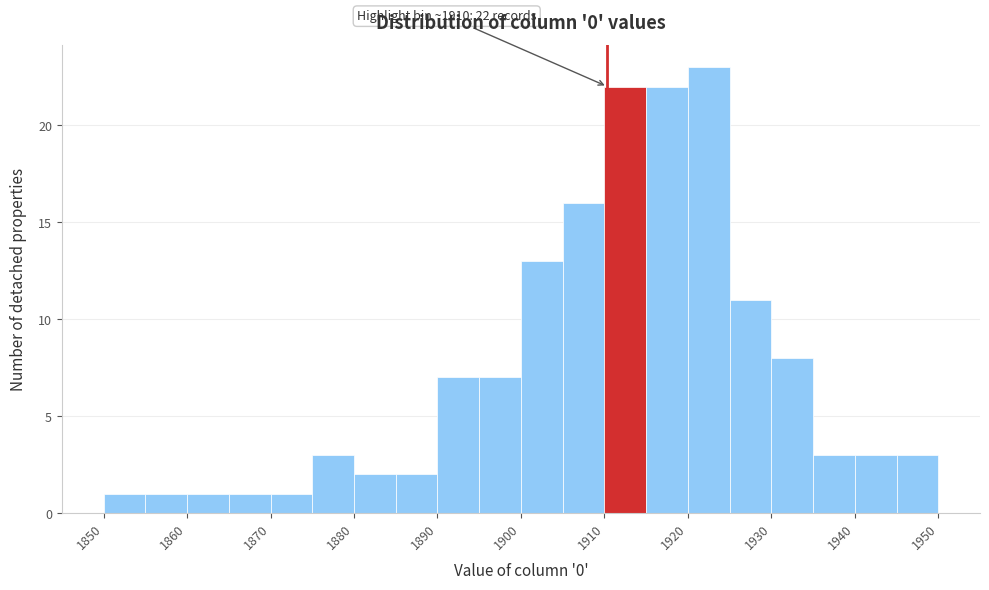

Which range on the x-axis has the tallest bar?

1920 to 1925